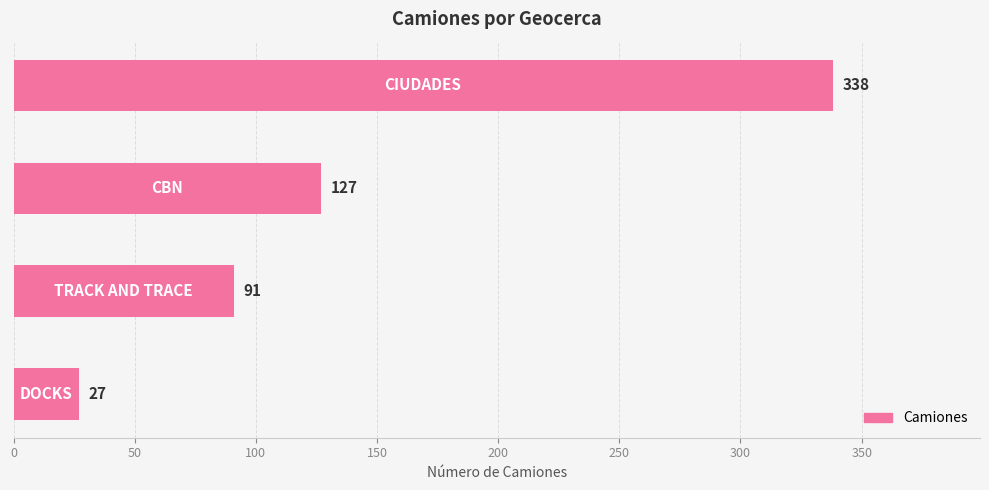

Reading bottom to top, transcribe all the data shown in this chart.

27	91	127	338